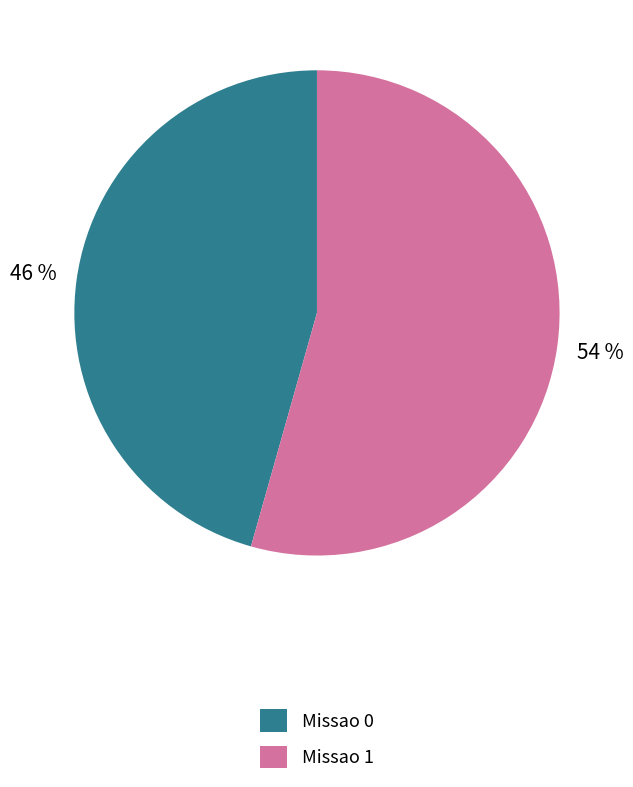

What is the largest slice in the pie chart?

Missao 1